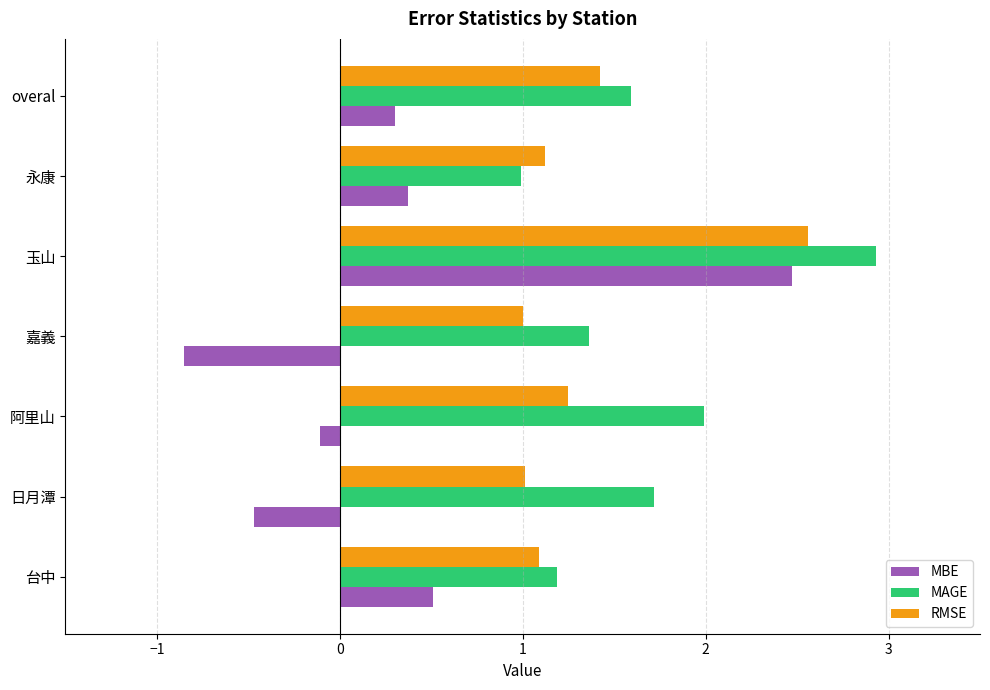

Is it true that MBE equals -0.1 at 阿里山?

True